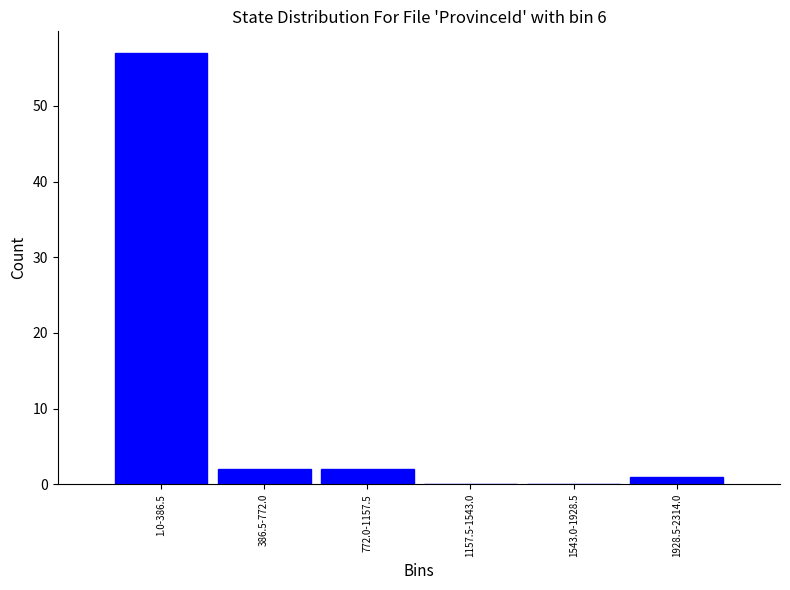

Reading left to right, what are all the values shown in this chart?

1.0-386.5=57	386.5-772.0=2	772.0-1157.5=2	1157.5-1543.0=0	1543.0-1928.5=0	1928.5-2314.0=1